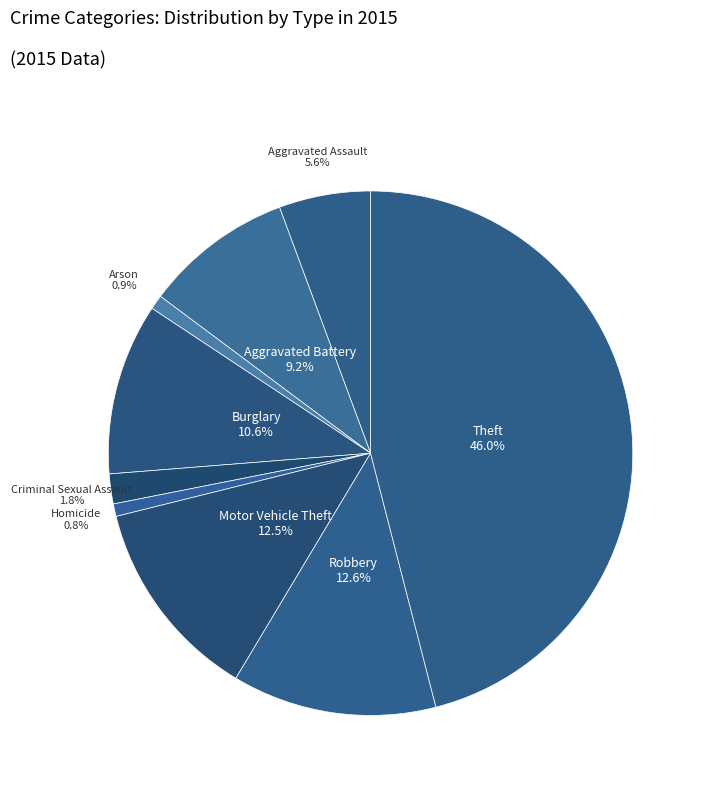

Count the number of slices in the pie.

9